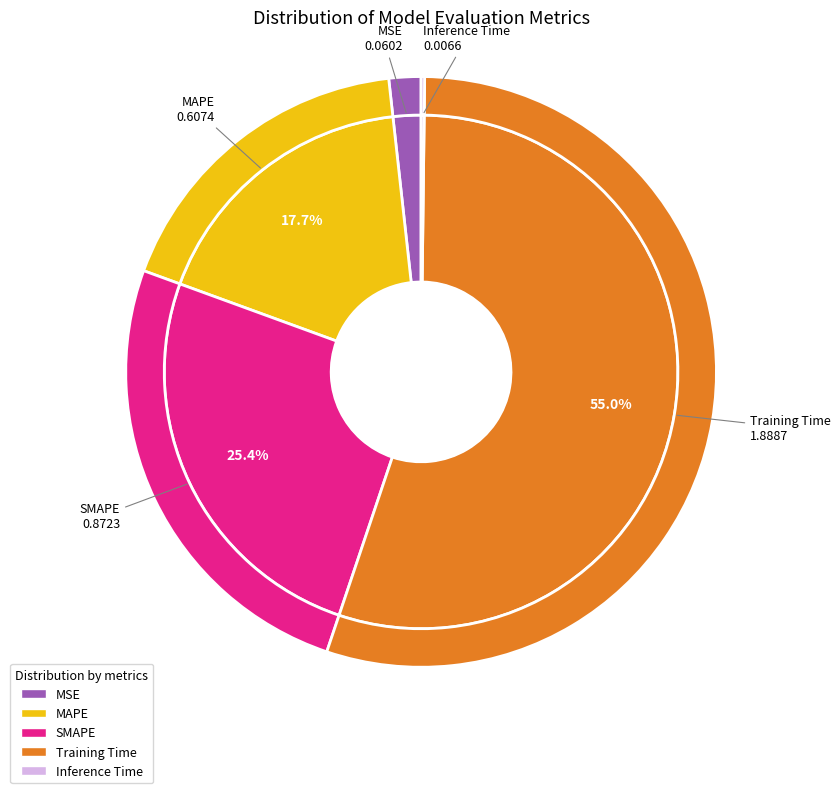

What portion of the pie excludes MAPE?

82.3%